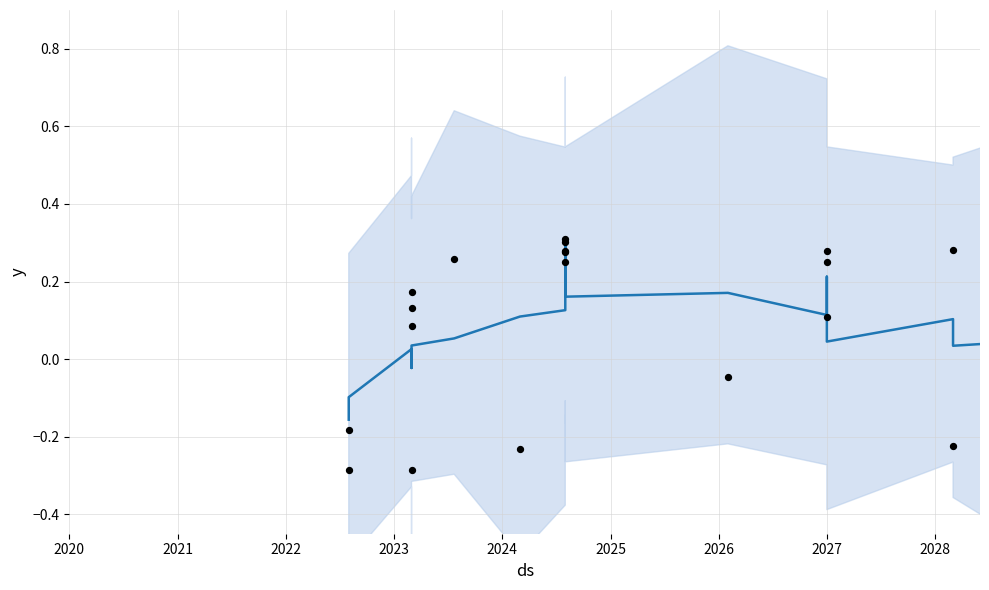

Which series contains the lowest Y value?

Observations